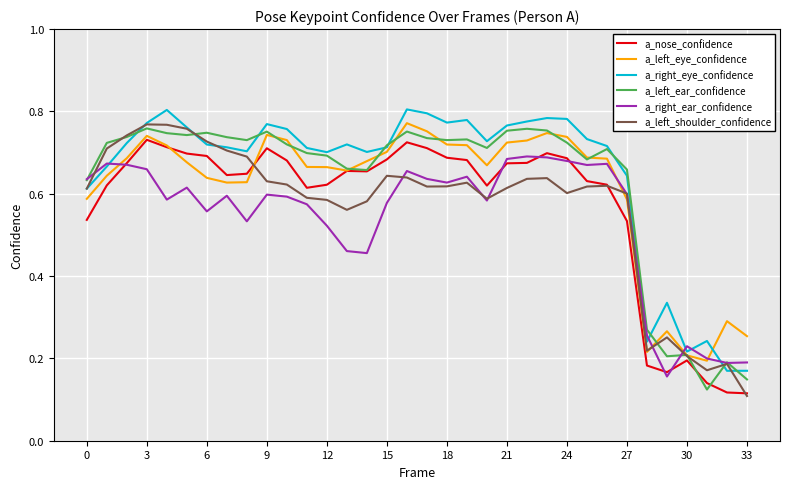

True or false: a_nose_confidence and a_right_eye_confidence intersect in this chart.

False